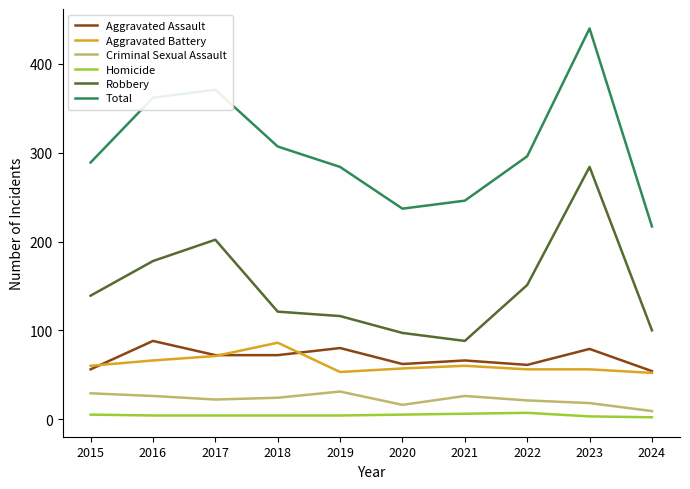

Which series has the widest spread of values?

Total